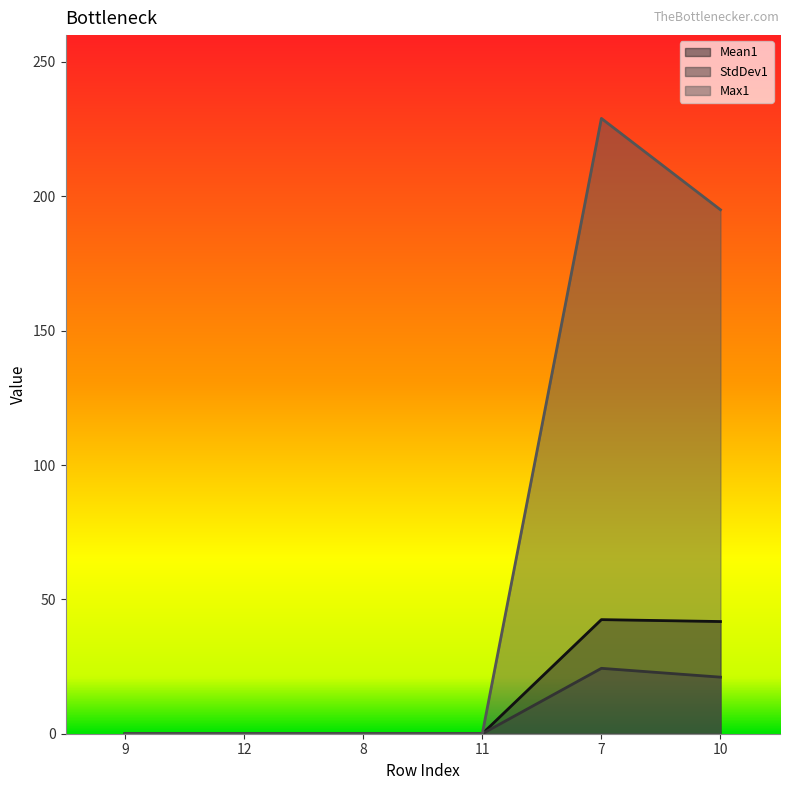

Which series has the largest range (max minus min)?

Max1